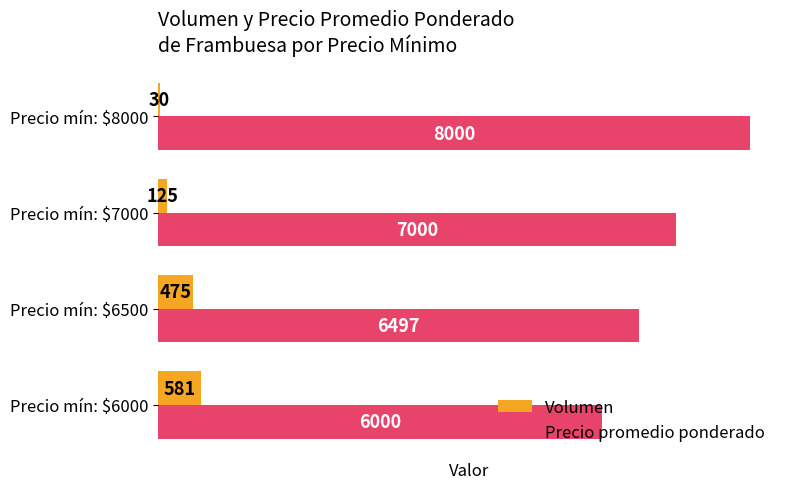

What is the minimum value for Volumen?

30